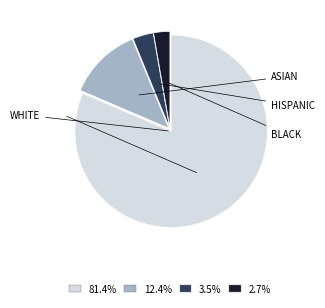

Does any single category account for the majority?

Yes